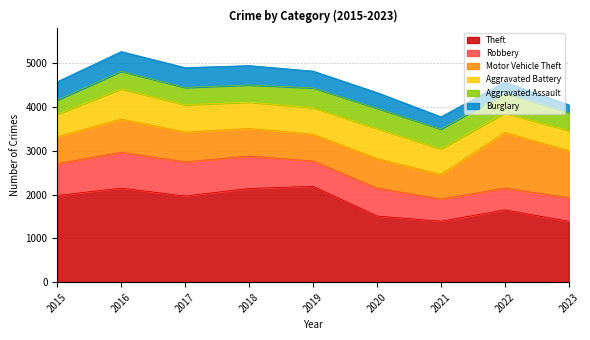

Reading left to right, transcribe all the data shown in this chart.

Theft: 1981	2148	1968	2140	2190	1512	1392	1652	1390
Robbery: 726	819	780	741	577	637	506	497	539
Motor Vehicle Theft: 614	756	680	631	611	673	560	1269	1073
Aggravated Battery: 515	691	623	600	608	686	587	445	460
Aggravated Assault: 323	402	396	392	452	466	452	457	413
Burglary: 421	451	453	443	383	357	280	251	176